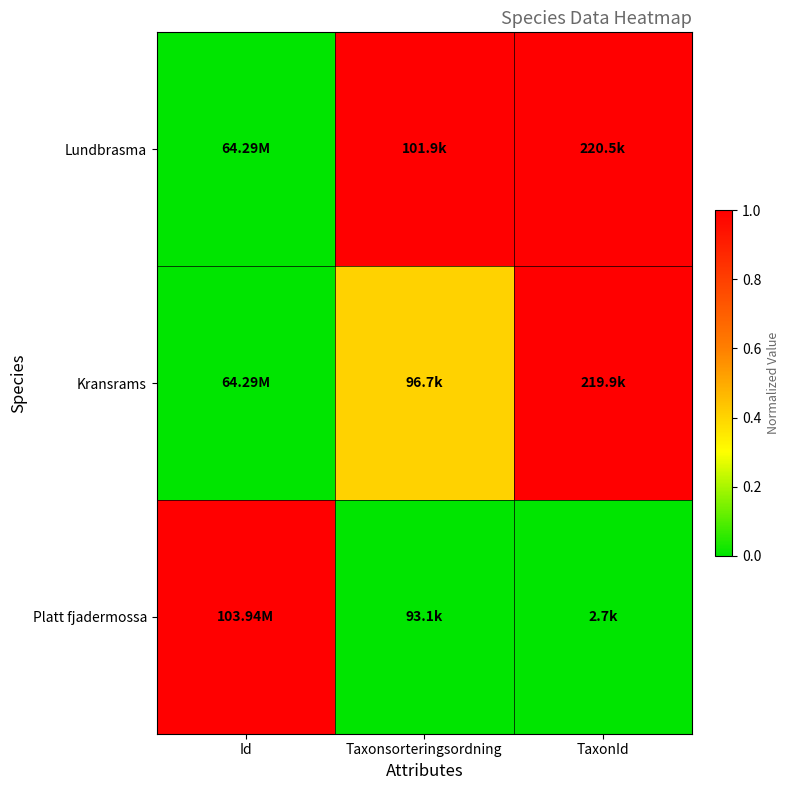

List the series in order of their overall mean, lowest first.

Platt fjadermossa, Kransrams, Lundbrasma